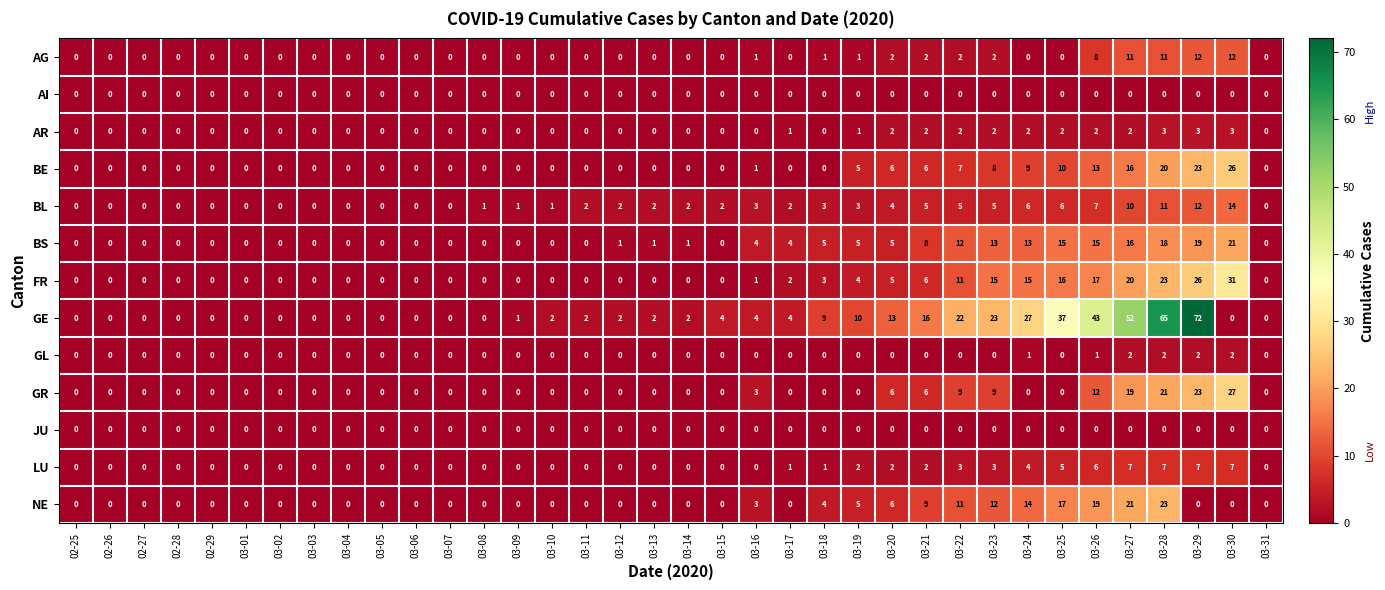

How many values in GL are above zero?

6